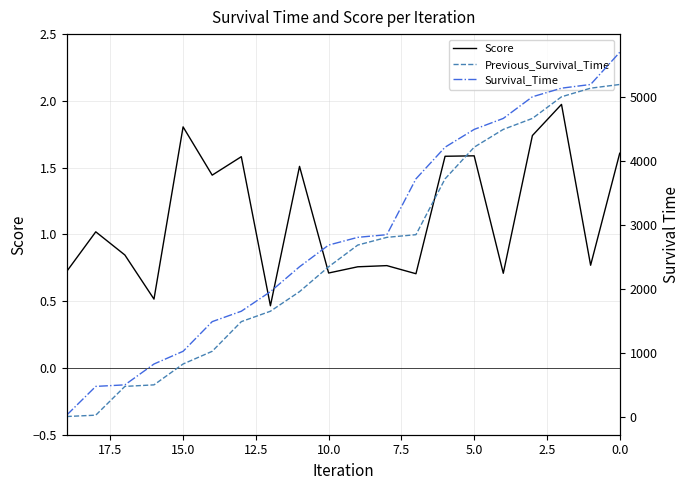

The Previous_Survival_Time series shows 4168.1 at 10.0. True or false?

False